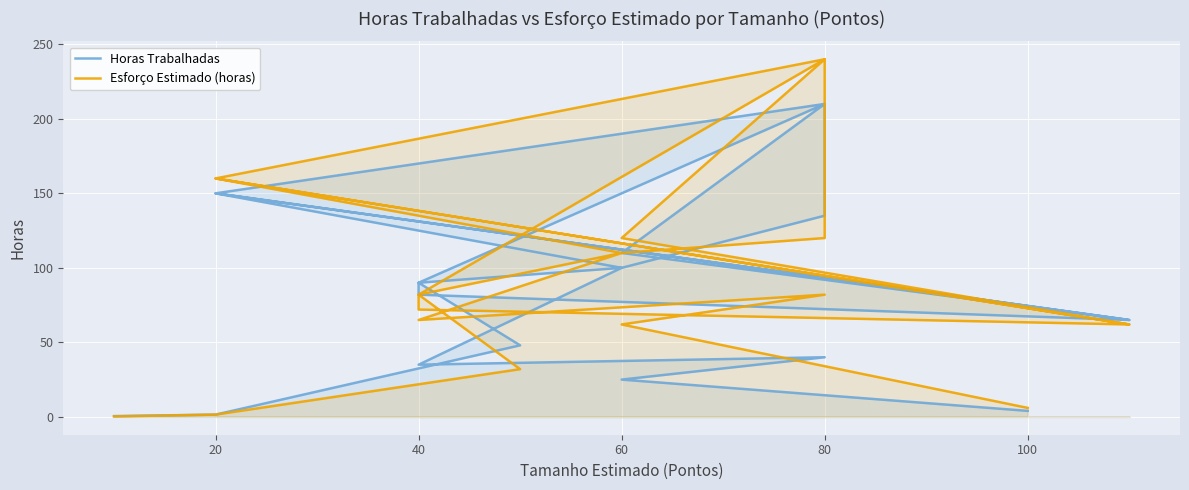

List the series in order of their overall mean, highest first.

Esforço Estimado (horas), Horas Trabalhadas